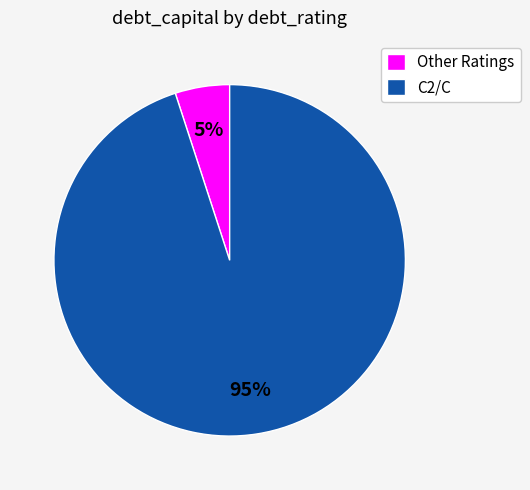

How many segments does this pie chart have?

2